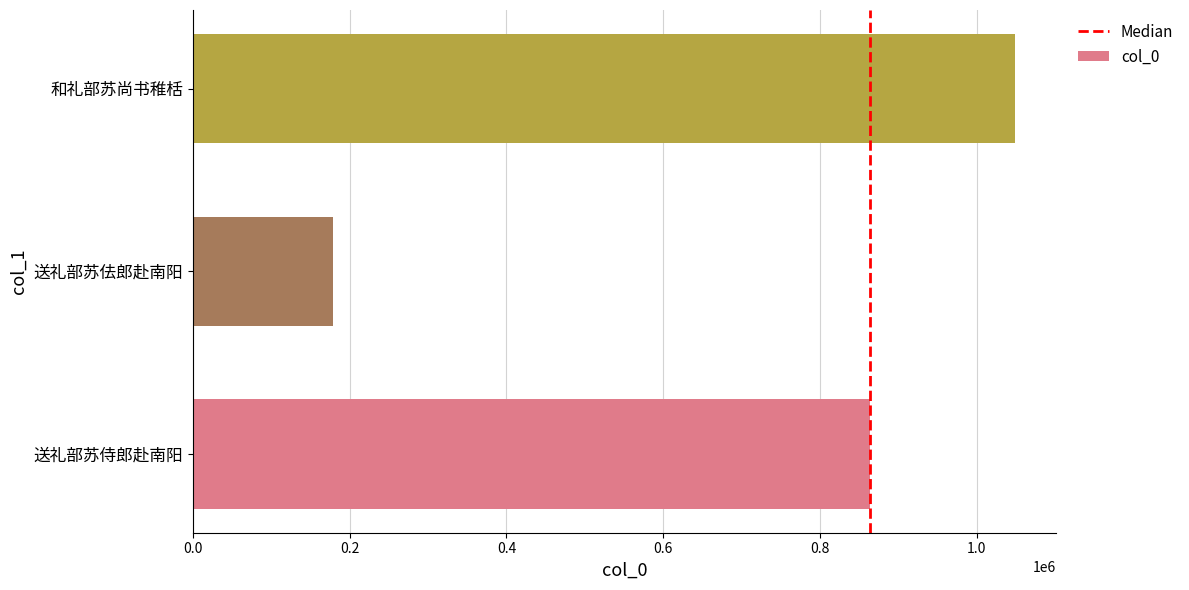

Rank the categories by value from highest to lowest.

和礼部苏尚书稚栝, 送礼部苏侍郎赴南阳, 送礼部苏佉郎赴南阳